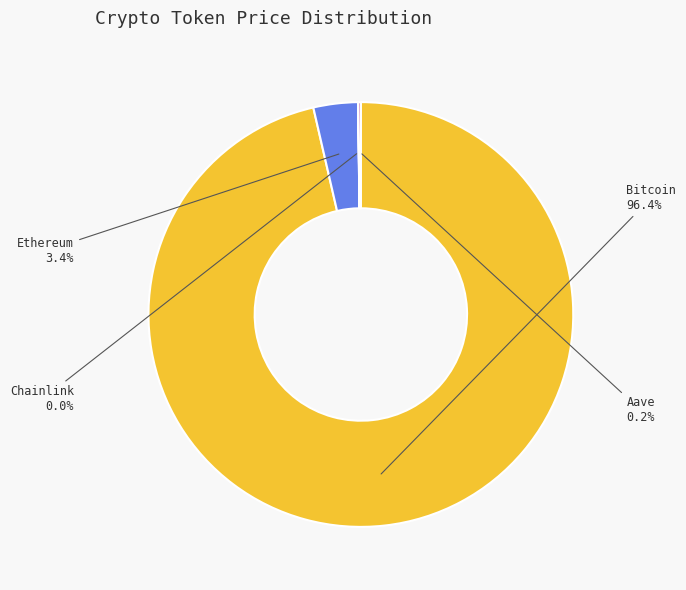

Is there a majority slice in this chart?

Yes